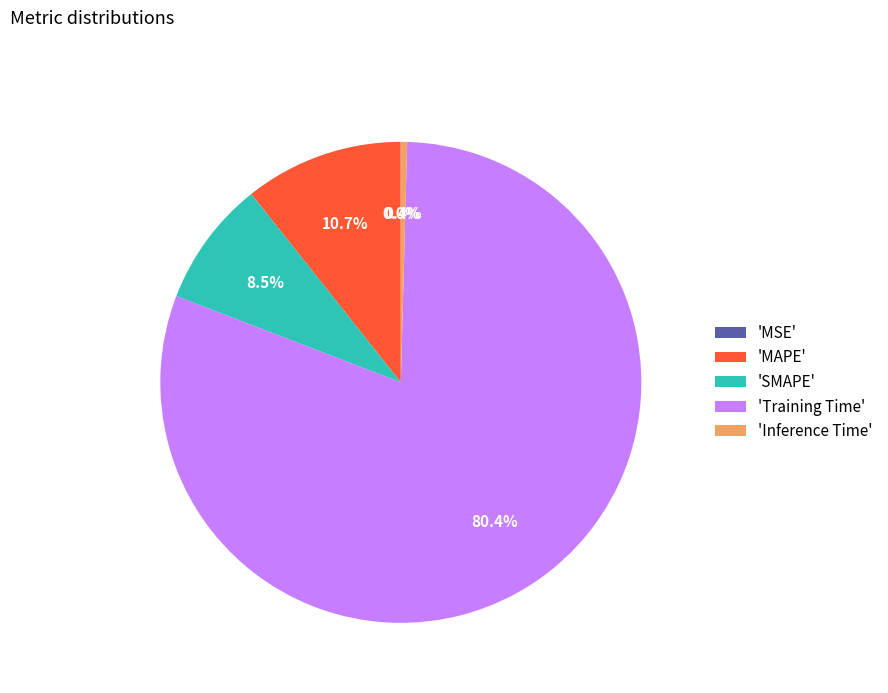

Combined, what portion of the pie is 'SMAPE' and 'Training Time'?

88.9%